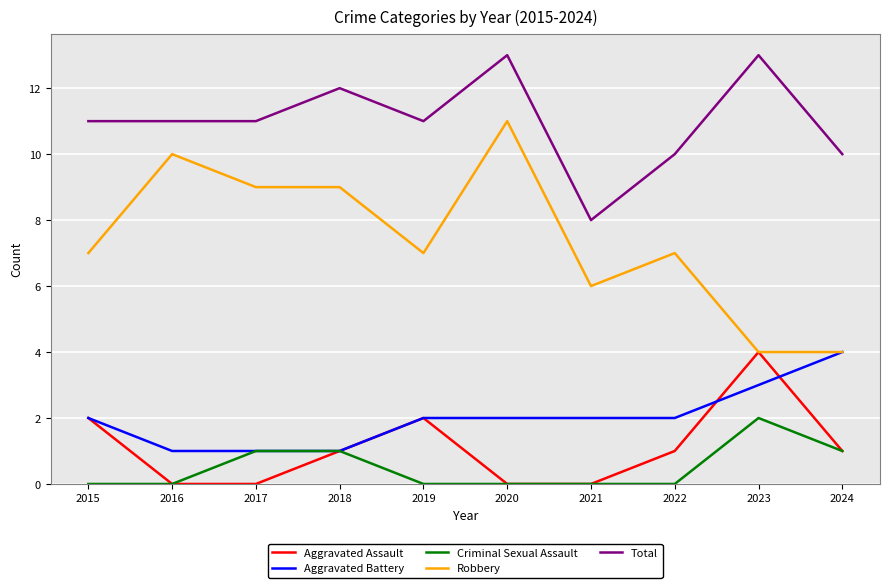

True or false: Criminal Sexual Assault has a value of 0 at 2021.

True